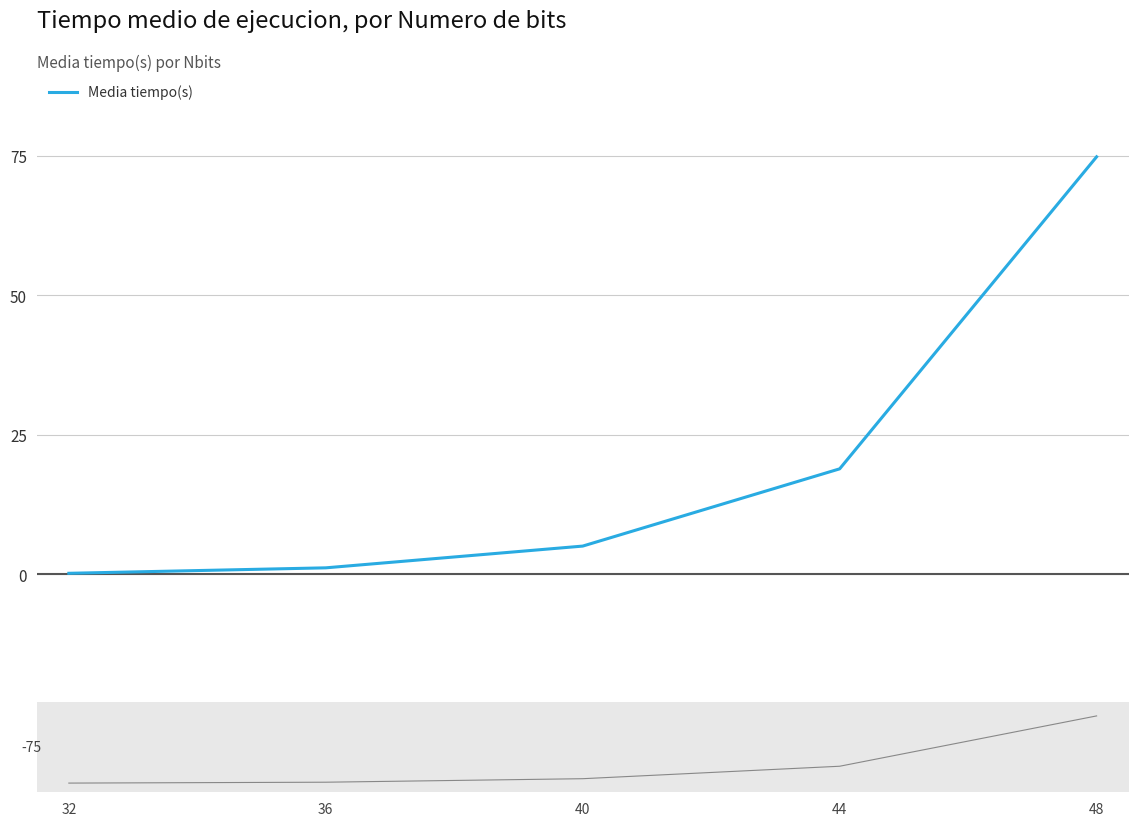

What is the minimum value shown in the chart?

0.2